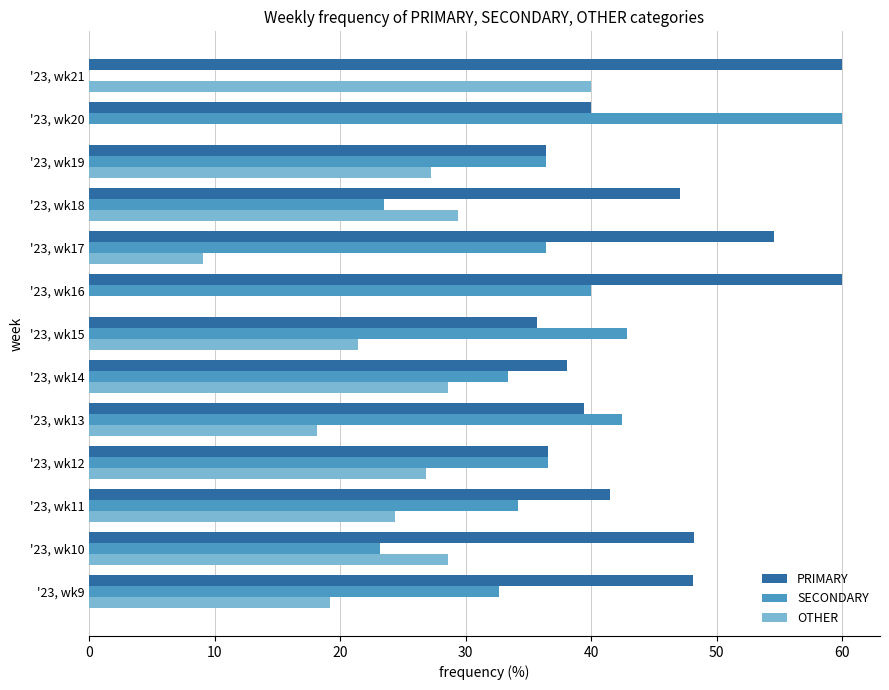

The PRIMARY series shows 56.5 at '23, wk20. True or false?

False